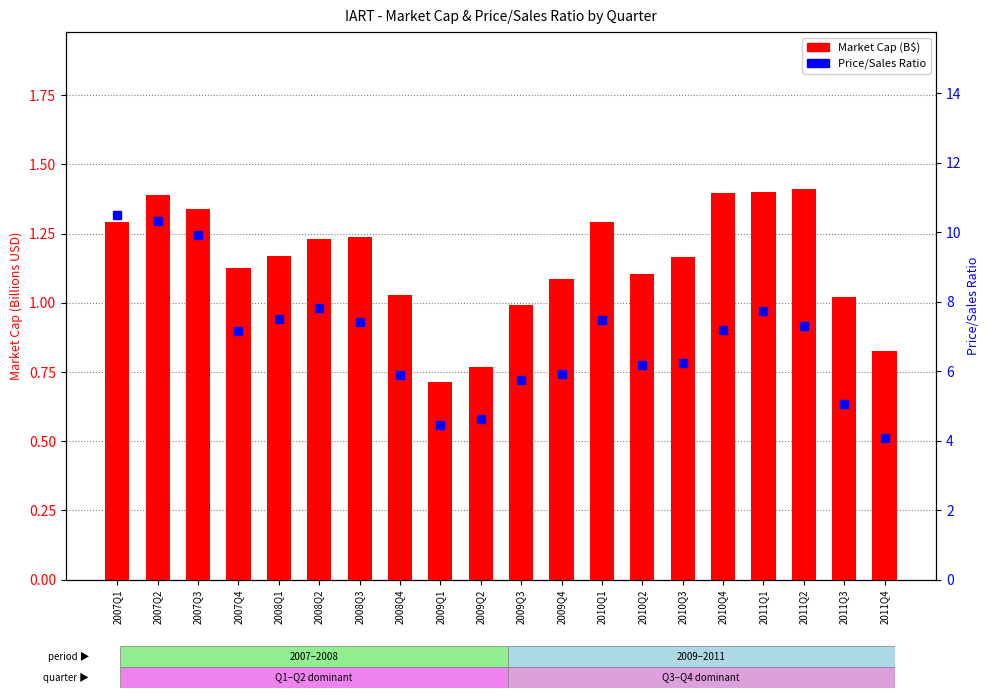

The value of Market Cap (B$) at 2010Q2 is 1.9. True or false?

False